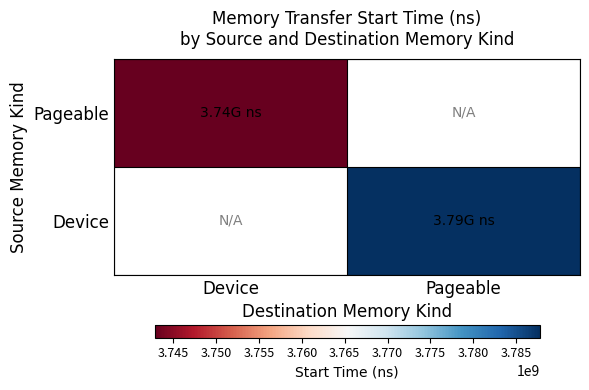

Which label corresponds to the smallest value in the chart?

Device